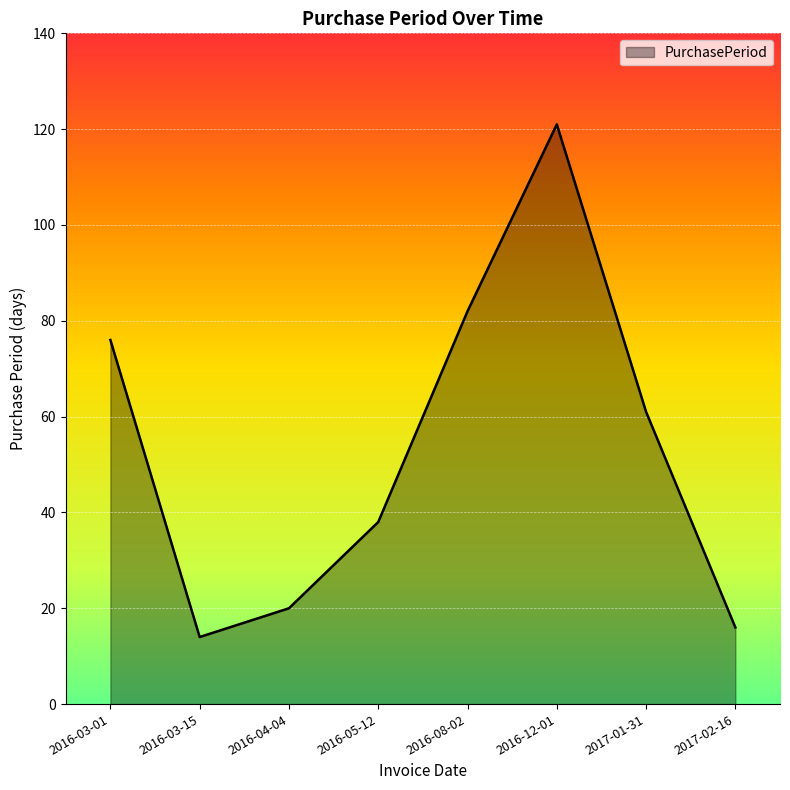

What is the difference between the second highest and minimum values?

68